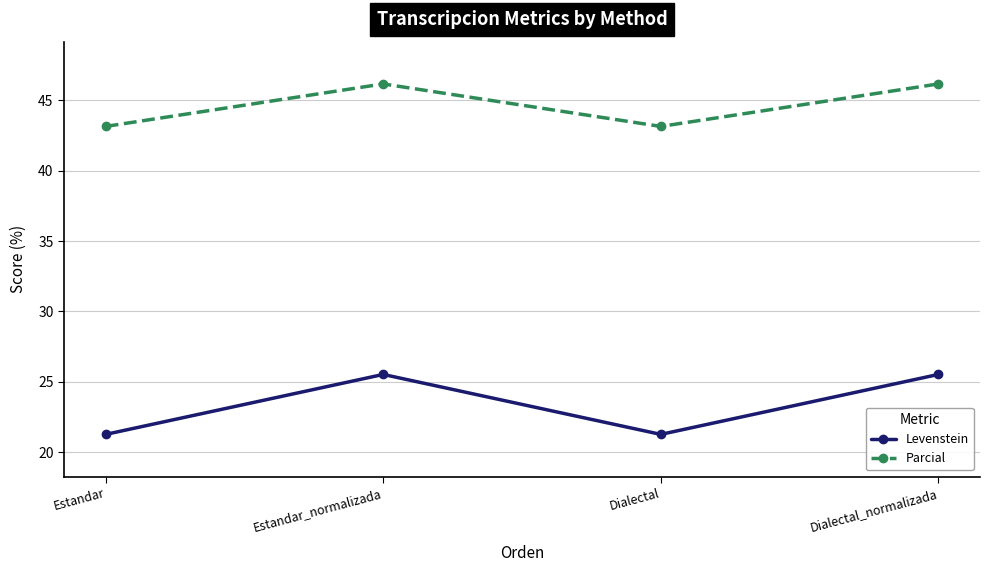

List the series in order of their overall mean, lowest first.

Levenstein, Parcial